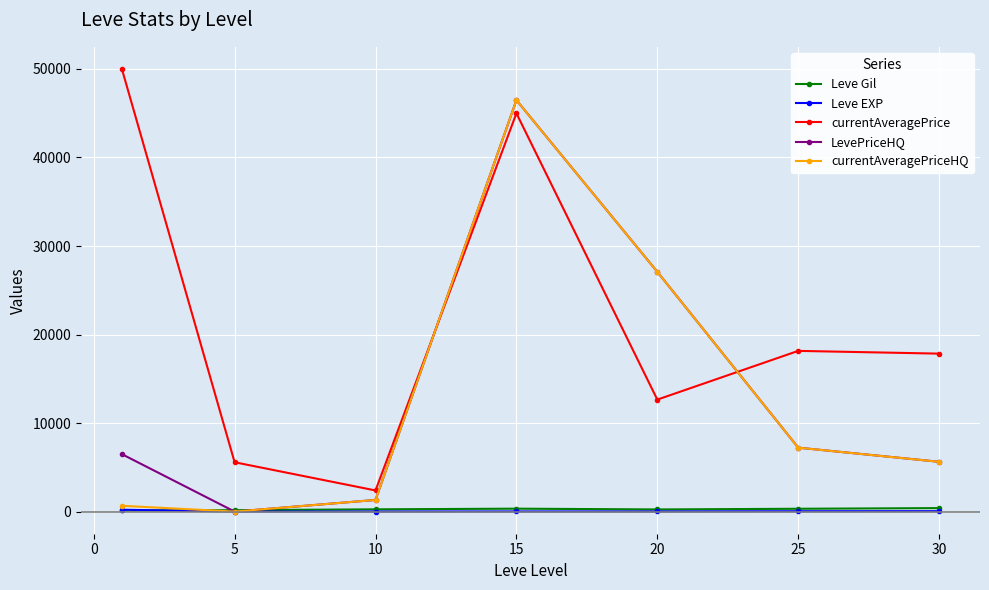

What is the value of the currentAveragePrice point at the 3rd from the left?

2387.7